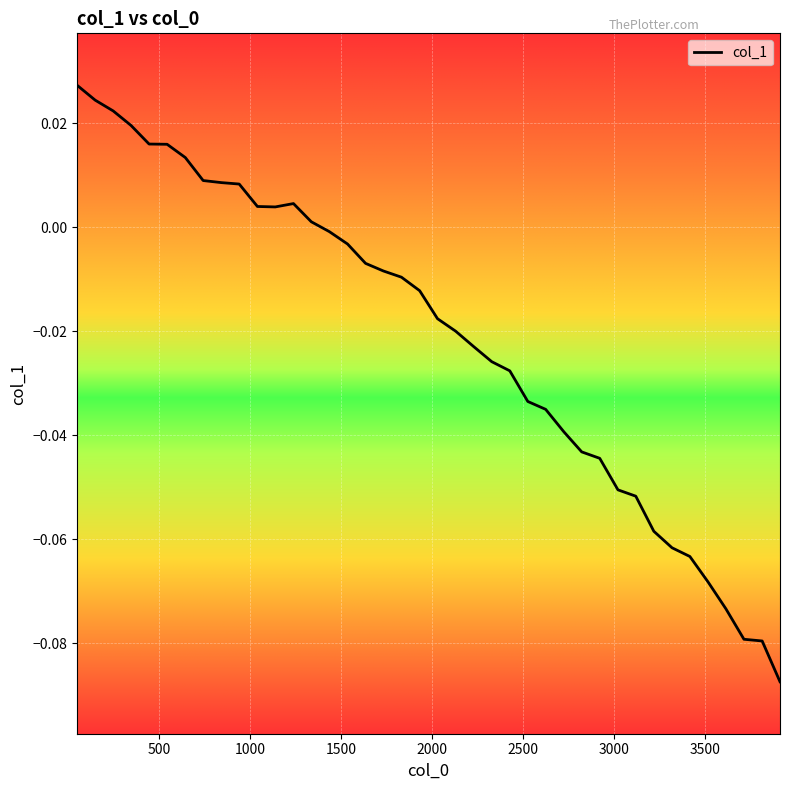

How many values are above zero?

14